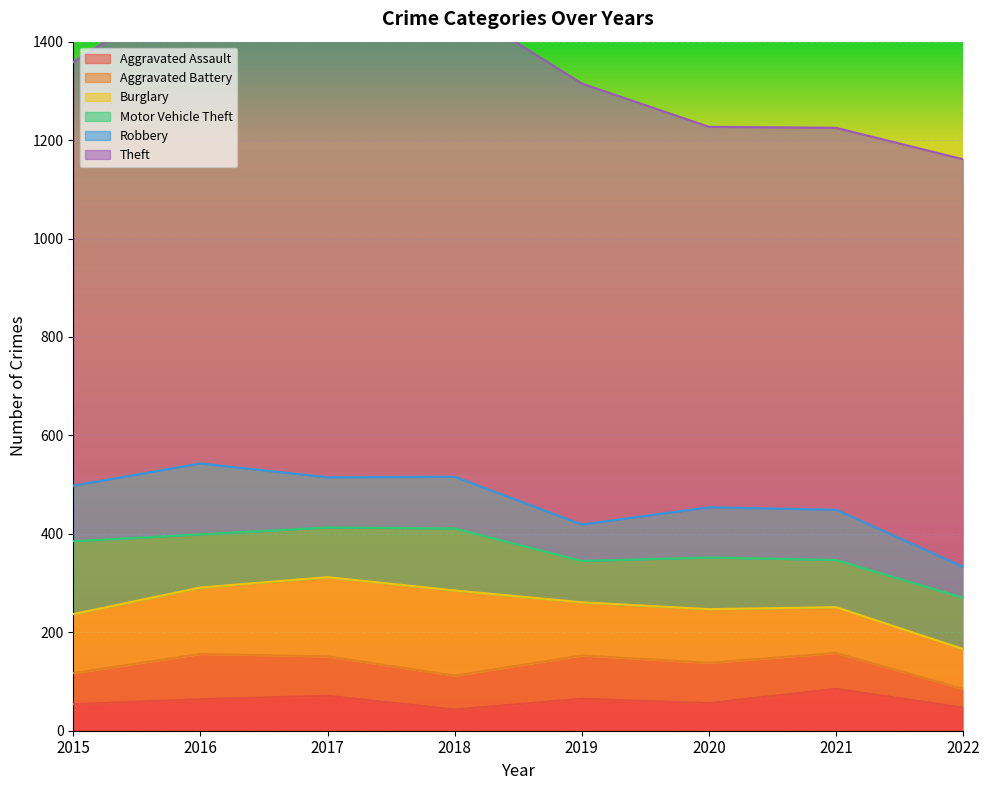

Reading left to right, what are all the values shown in this chart?

Aggravated Assault: 2015=54	2016=64	2017=71	2018=43	2019=65	2020=56	2021=85	2022=47
Aggravated Battery: 2015=63	2016=92	2017=80	2018=69	2019=88	2020=82	2021=73	2022=38
Burglary: 2015=120	2016=135	2017=161	2018=173	2019=108	2020=109	2021=93	2022=81
Motor Vehicle Theft: 2015=148	2016=108	2017=101	2018=126	2019=84	2020=105	2021=96	2022=104
Robbery: 2015=113	2016=144	2017=102	2018=105	2019=74	2020=102	2021=102	2022=63
Theft: 2015=861	2016=979	2017=961	2018=961	2019=896	2020=773	2021=776	2022=828